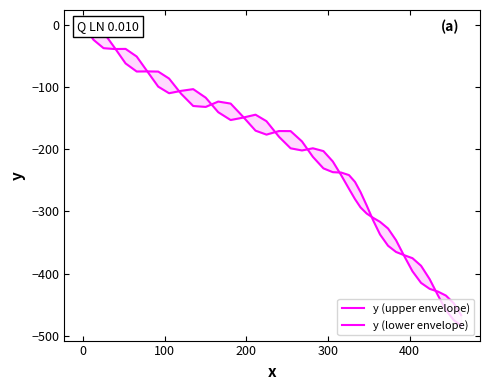

What is the sum of all y (upper envelope) values?

-8799.6